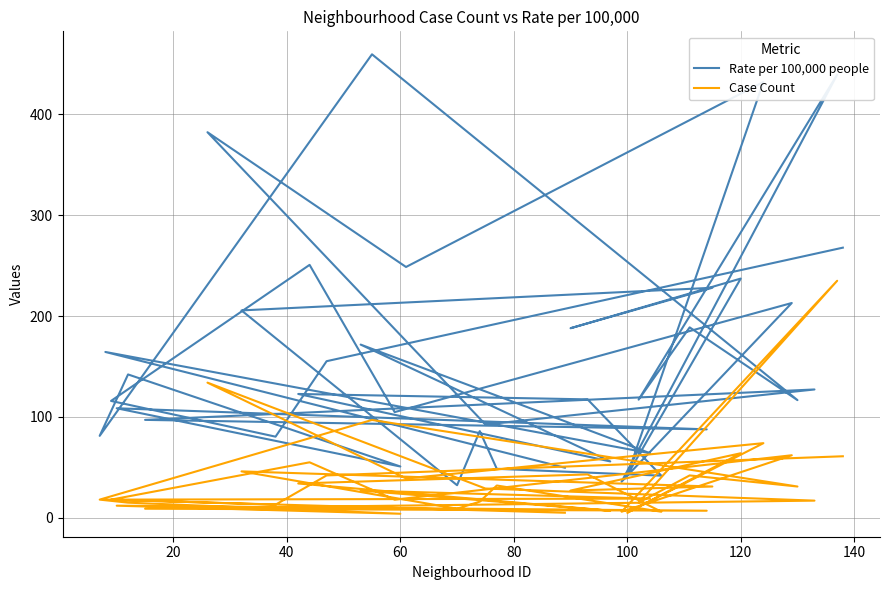

At how many categories does at least one series exceed 14?

40